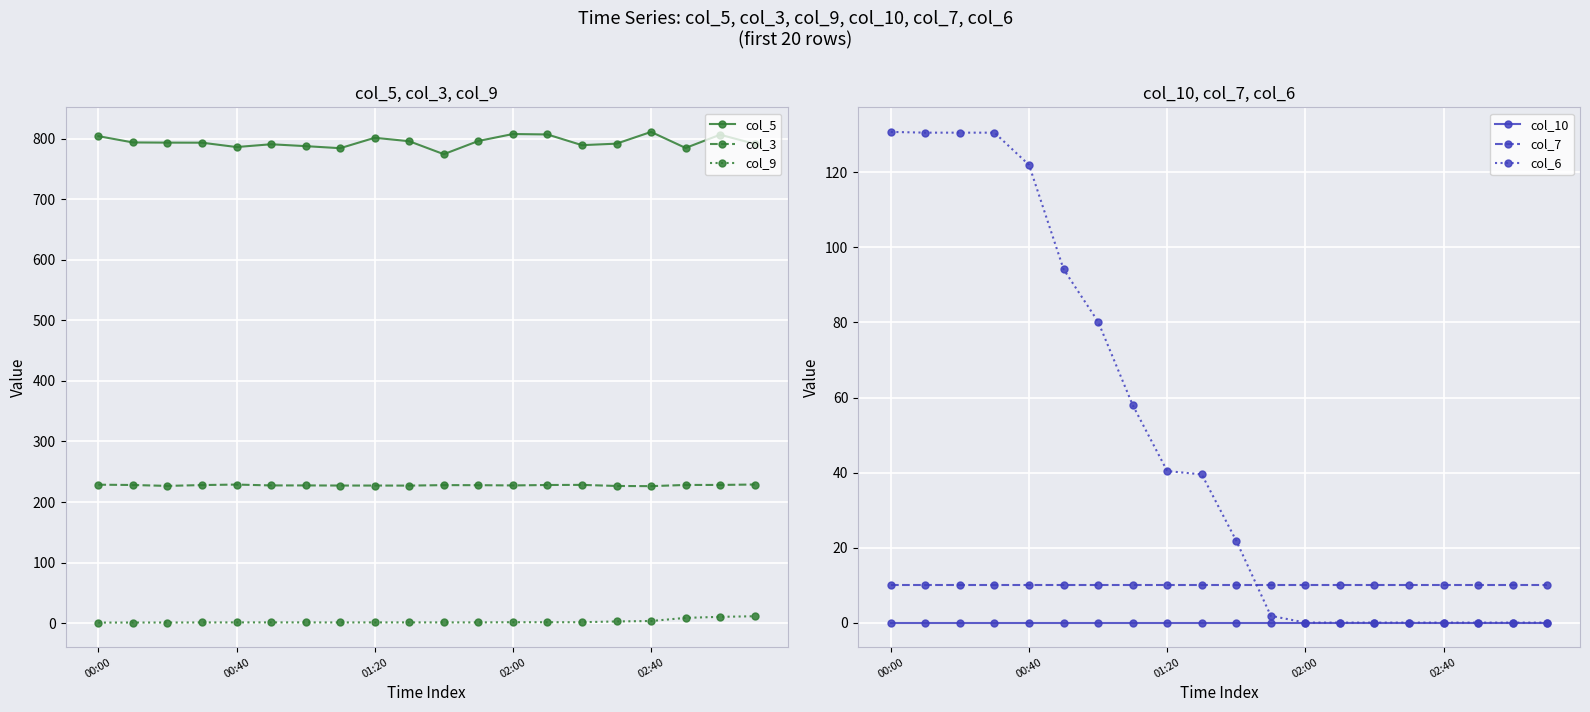

Is the value of col_6 at 6 greater than the value of col_5 at 7?

No